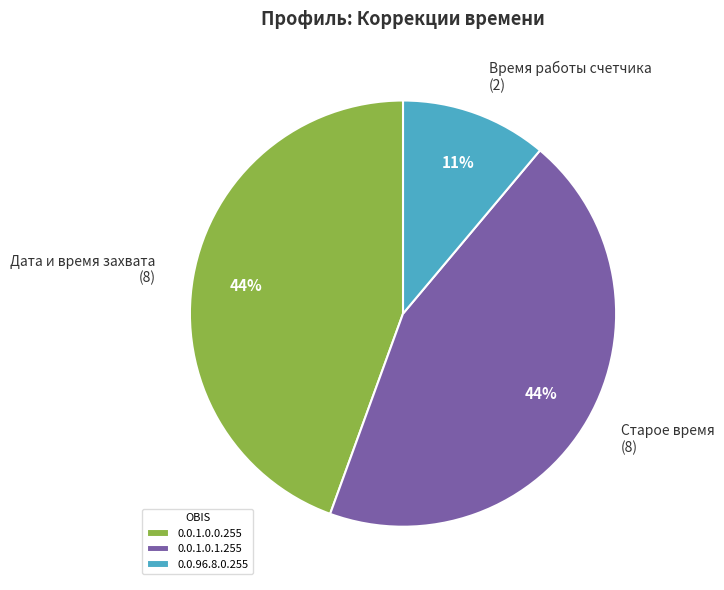

Is there any slice that represents more than half of the pie?

No